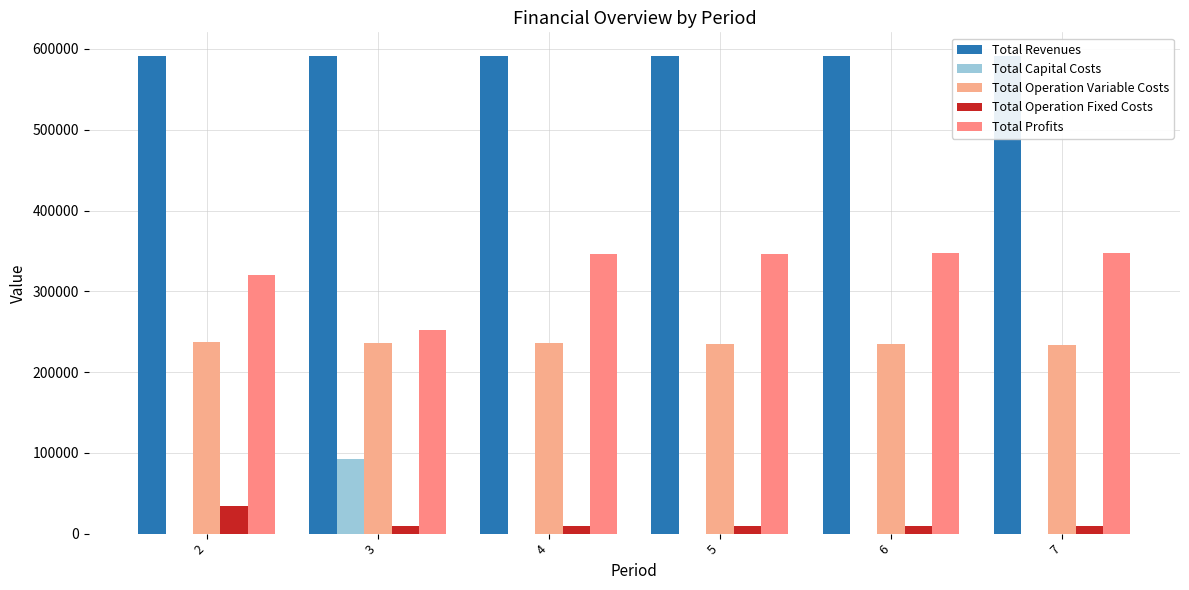

List the series in order of their peak value, lowest first.

Total Operation Fixed Costs, Total Capital Costs, Total Operation Variable Costs, Total Profits, Total Revenues